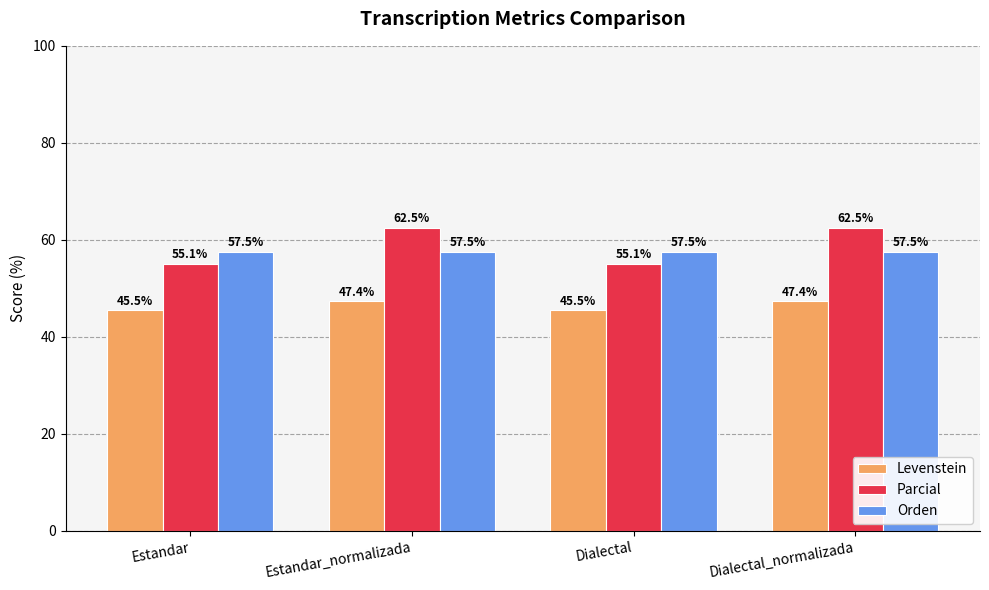

At Estandar_normalizada, list the series in order from smallest to largest.

Levenstein, Orden, Parcial